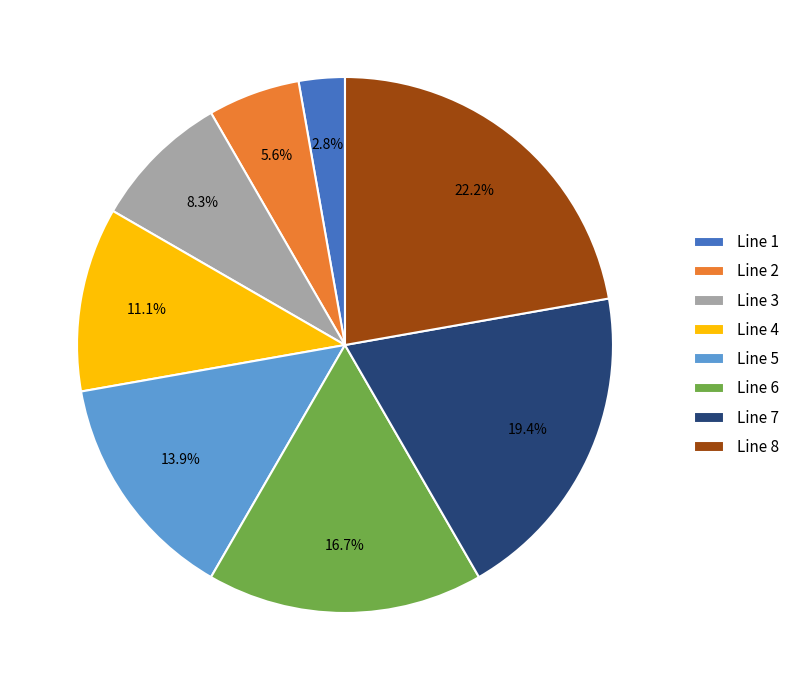

To the nearest percent, what percentage of the pie is Line 7?

19%